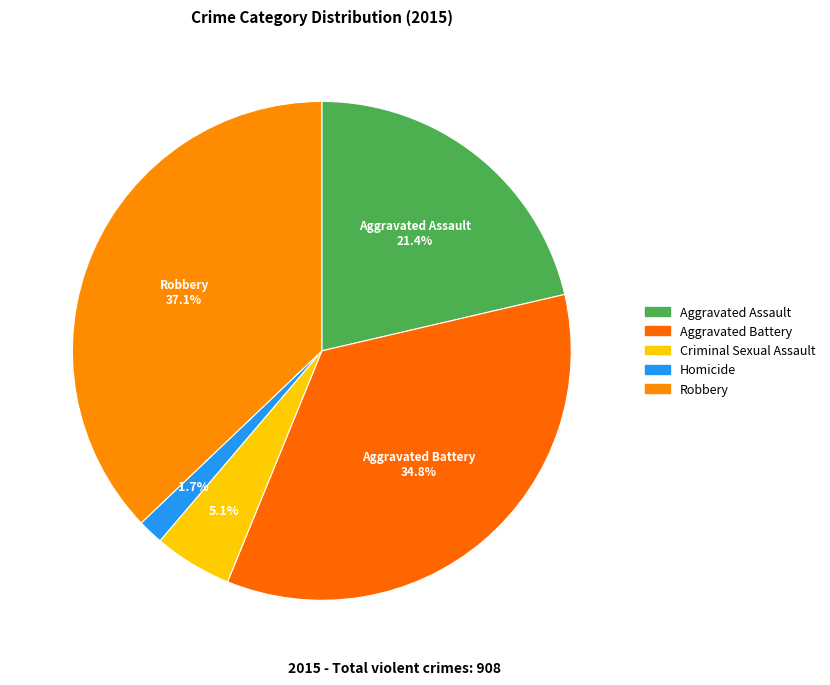

To the nearest percent, what percentage of the pie is Criminal Sexual Assault?

5%